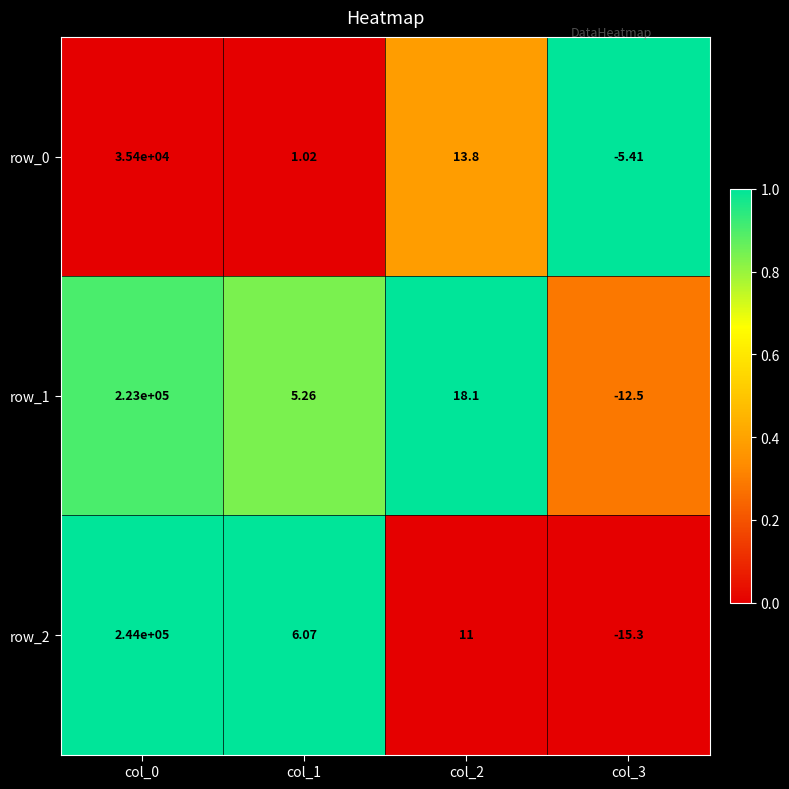

Is the value of row_0 at col_3 greater than the value of row_2 at col_3?

Yes